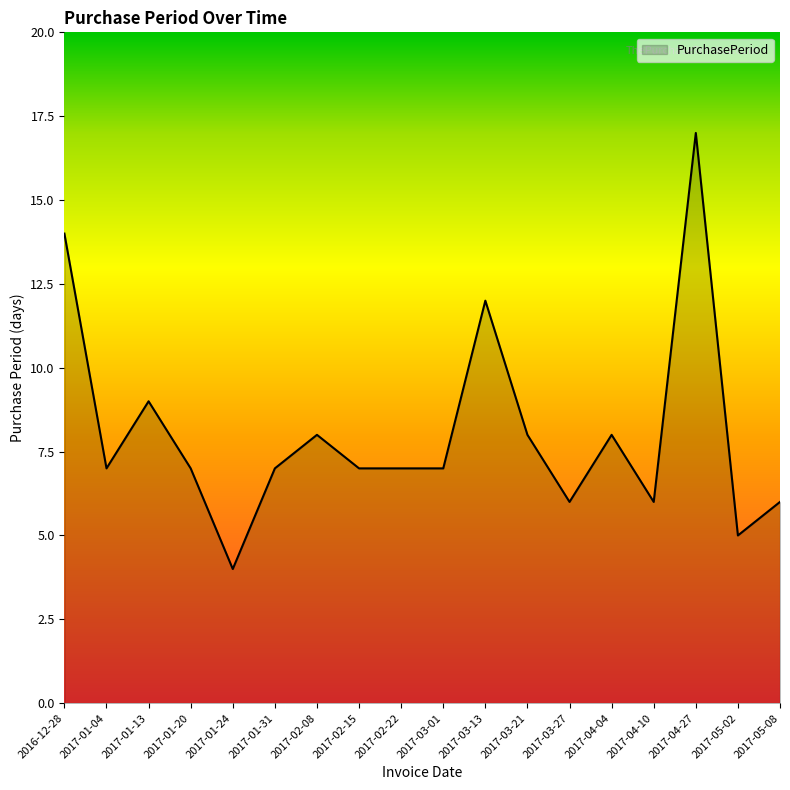

Read the value at 2017-05-08.

6